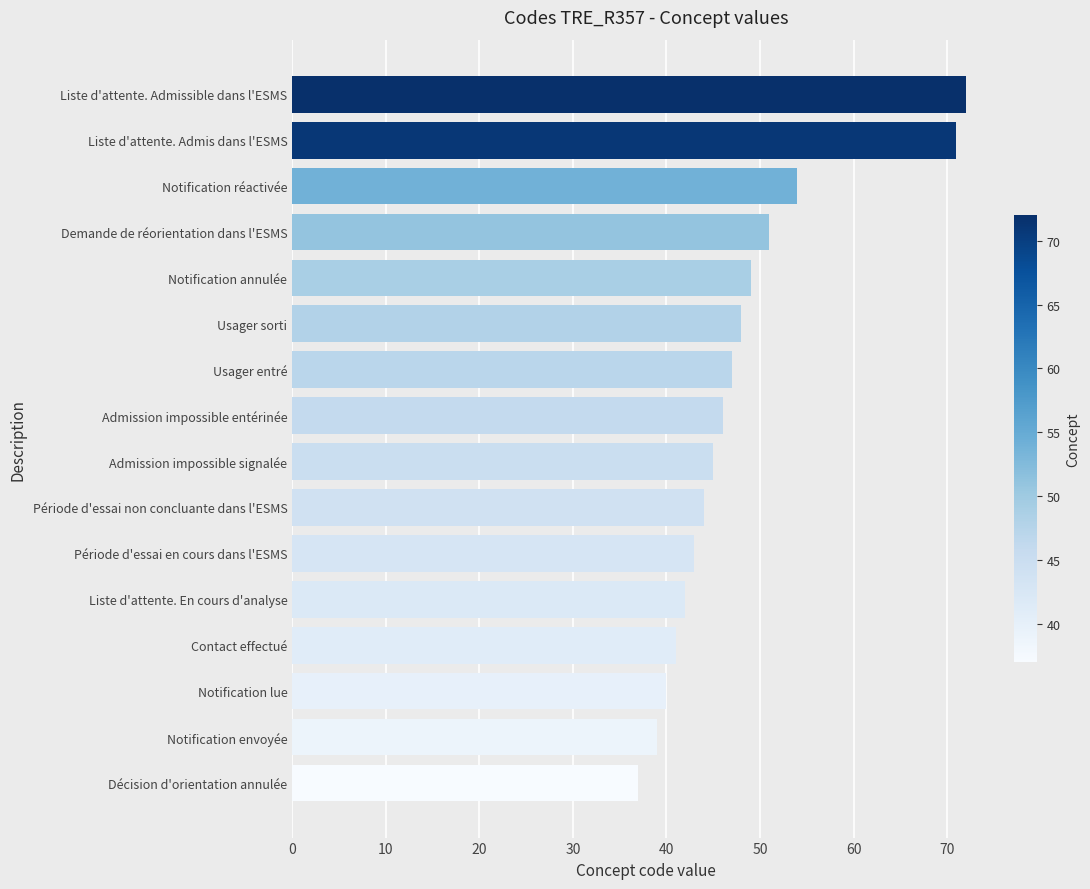

List the labels in order of value, largest first.

Liste d'attente. Admissible dans l'ESMS, Liste d'attente. Admis dans l'ESMS, Notification réactivée, Demande de réorientation dans l'ESMS, Notification annulée, Usager sorti, Usager entré, Admission impossible entérinée, Admission impossible signalée, Période d'essai non concluante dans l'ESMS, Période d'essai en cours dans l'ESMS, Liste d'attente. En cours d'analyse, Contact effectué, Notification lue, Notification envoyée, Décision d'orientation annulée